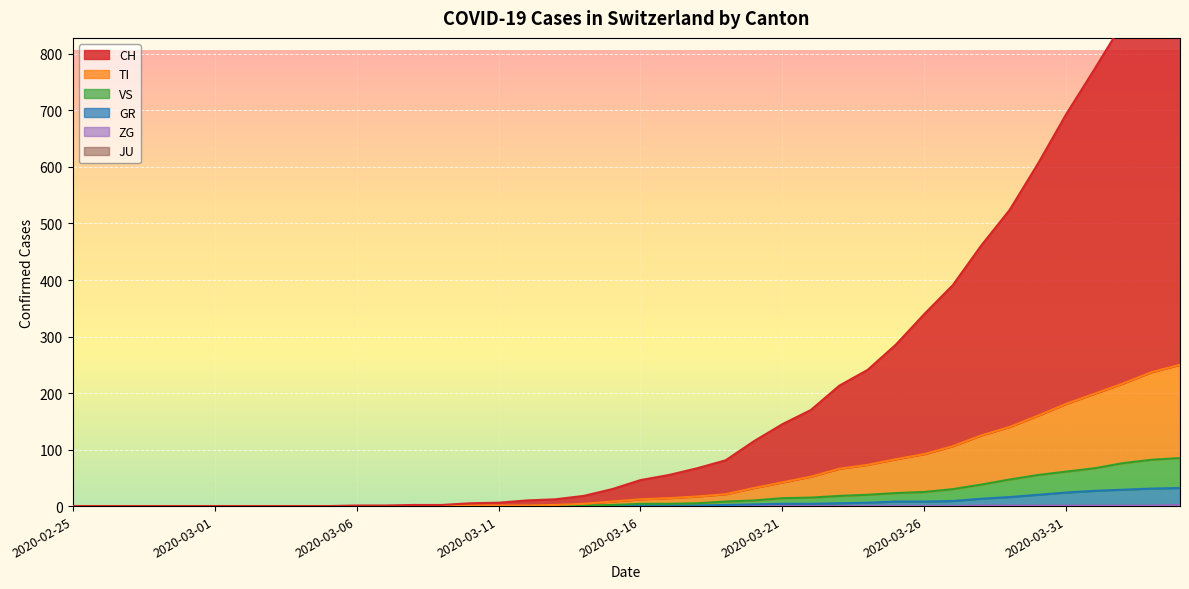

True or false: TI and GR cross at least once.

False